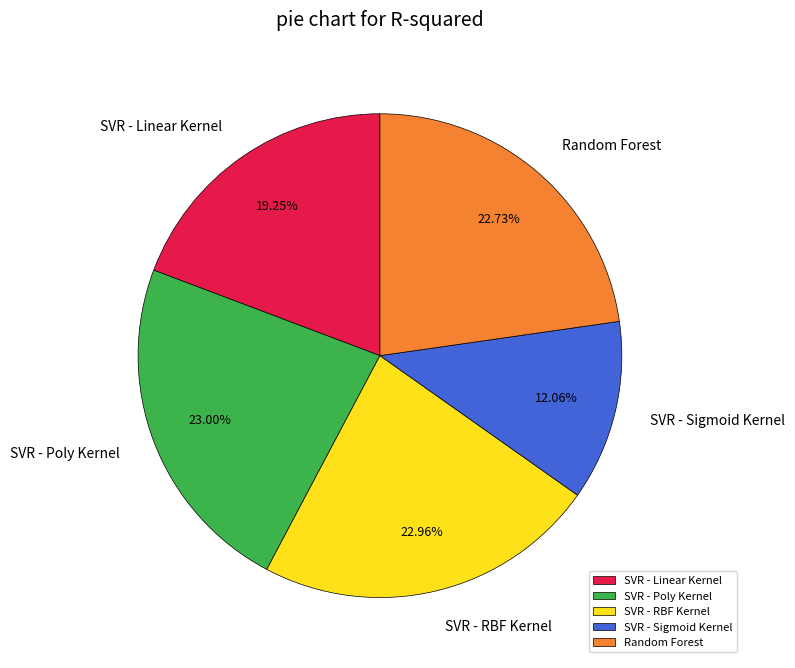

How many segments does this pie chart have?

5